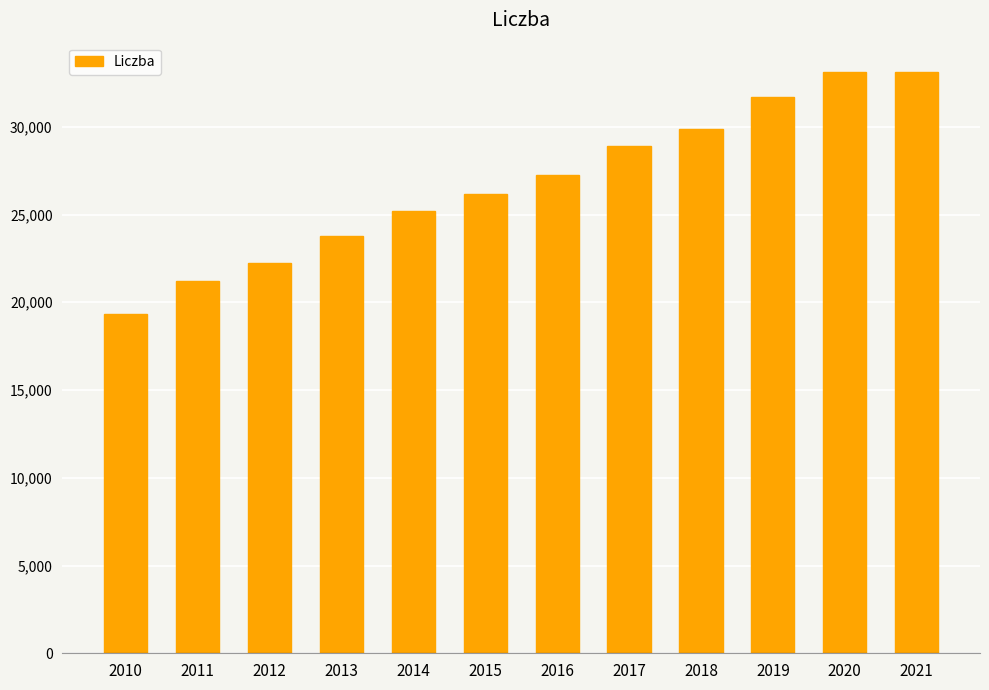

What is the approximate value at 2012?

22218